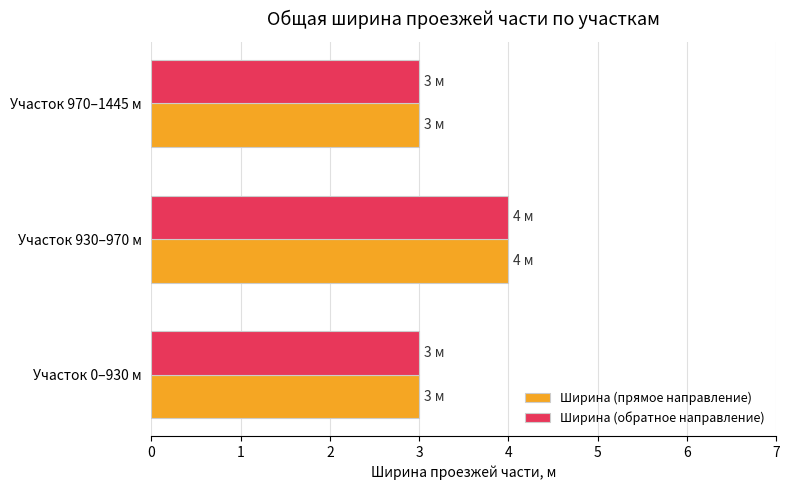

Which category has the highest value in the Ширина (прямое направление) series?

Участок 930–970 м